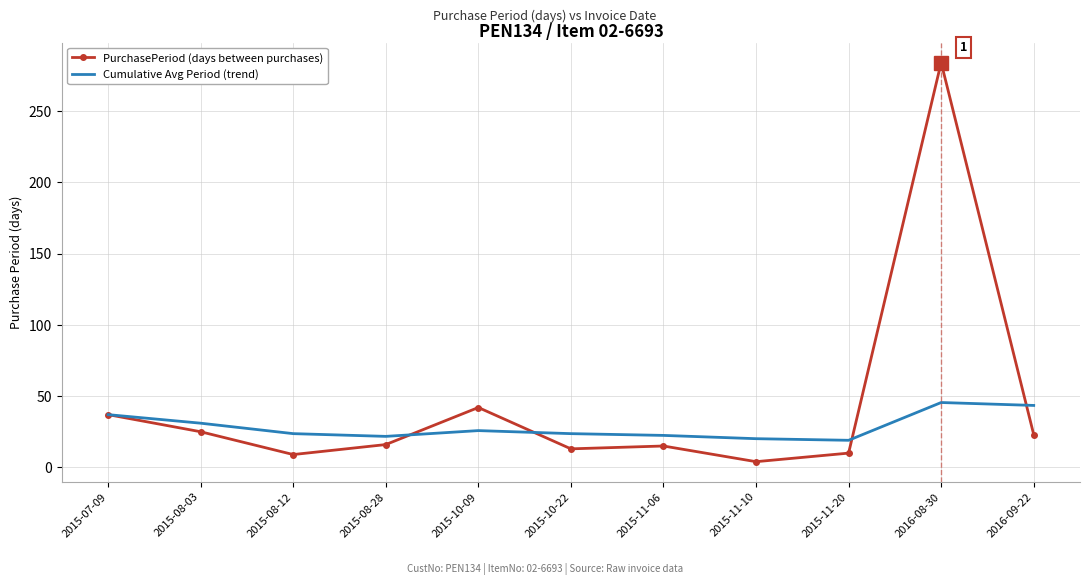

Between 2015-07-09 and 2015-10-22, which series saw the biggest shift?

PurchasePeriod (days between purchases)